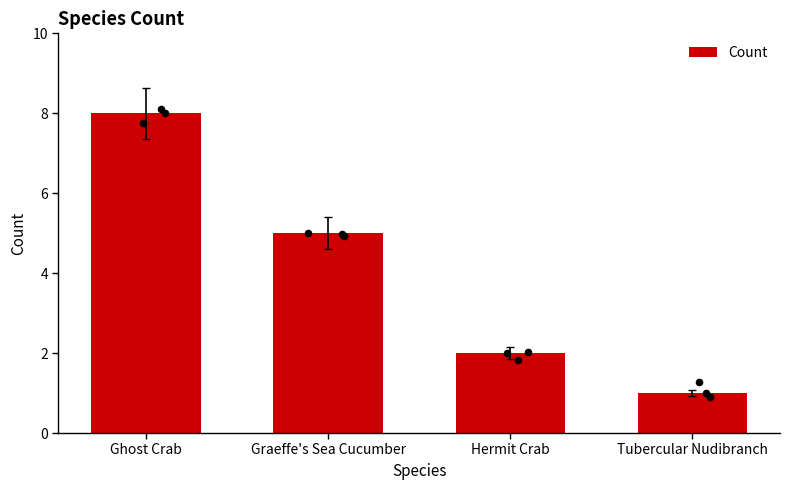

Approximately how many times larger is the value at Ghost Crab compared to Tubercular Nudibranch?

8.0